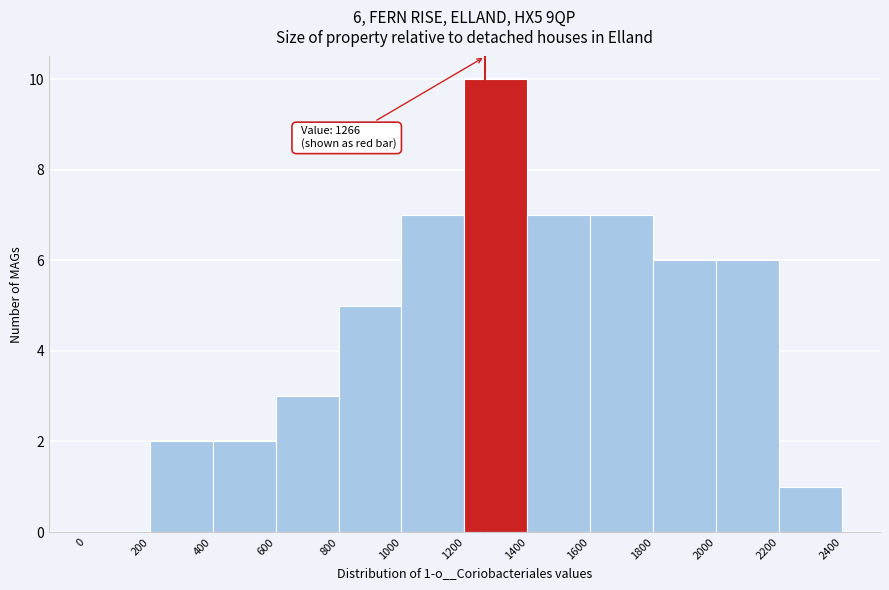

Which range on the x-axis has the tallest bar?

1200 to 1400